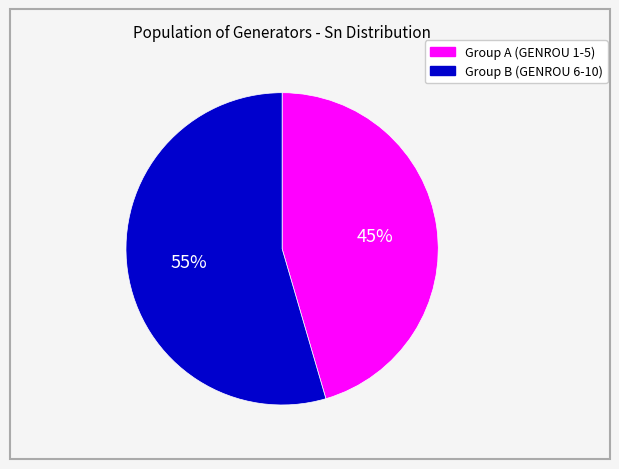

Is there any slice that represents more than half of the pie?

Yes